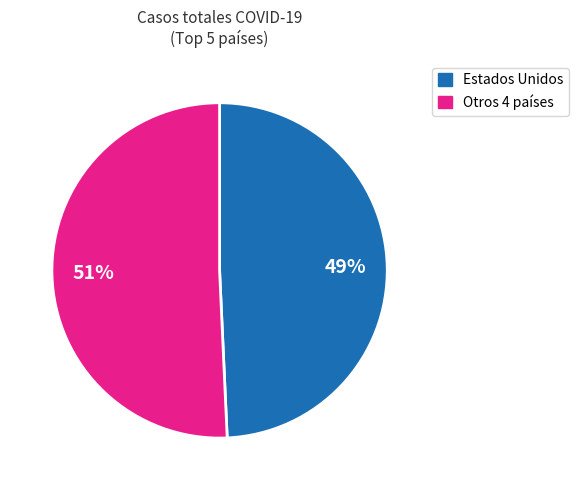

Is there any slice that represents more than half of the pie?

Yes